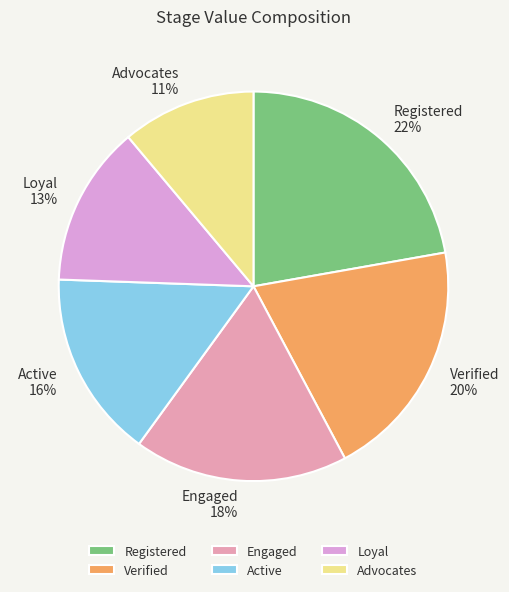

To the nearest percent, what is the combined percentage of Advocates and Registered?

33%